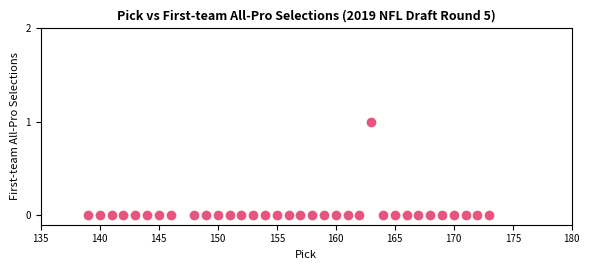

What is the range of X values (max minus min)?

34